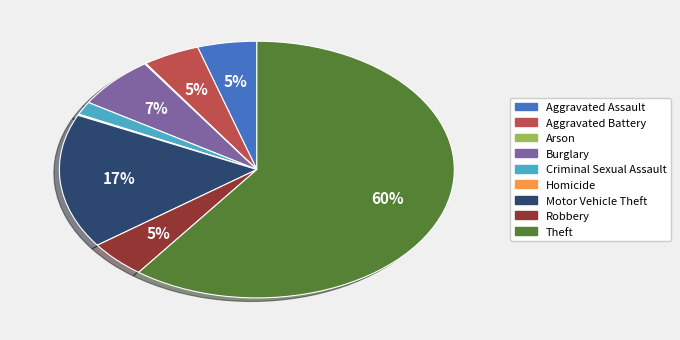

Does Theft account for over 50% of the chart?

Yes